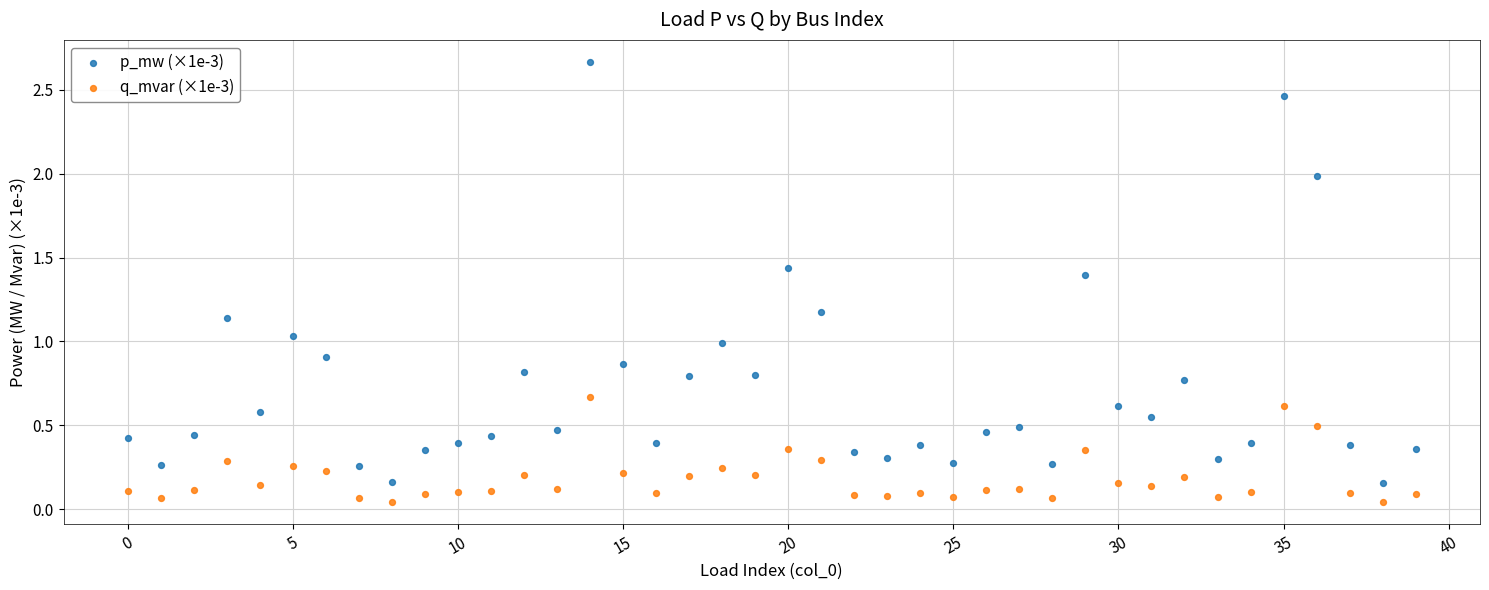

Which series reaches the minimum Y coordinate?

q_mvar (×1e-3)